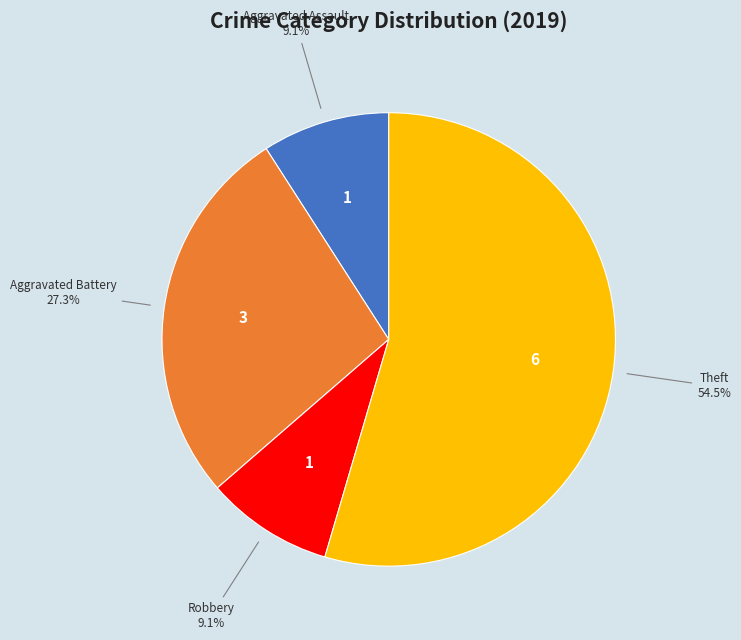

Is there any slice that represents more than half of the pie?

Yes